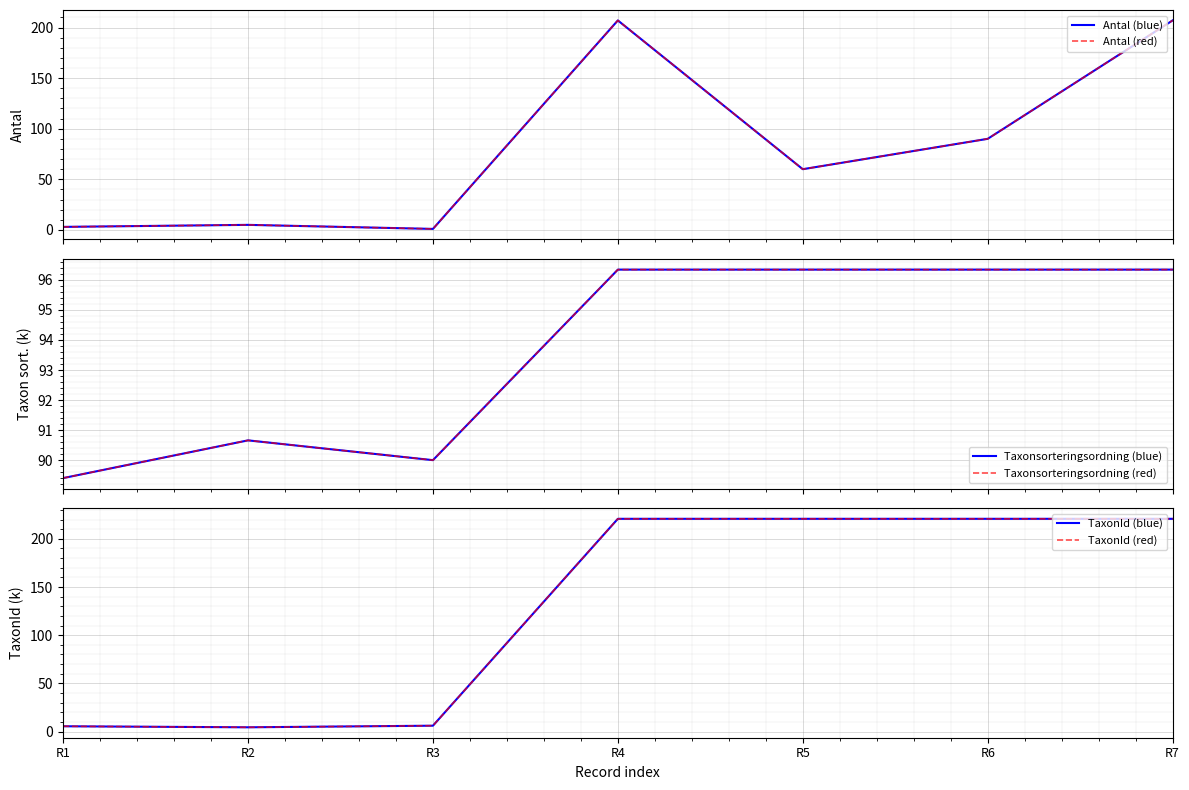

True or false: Antal (red) and Taxonsorteringsordning (red) intersect in this chart.

True